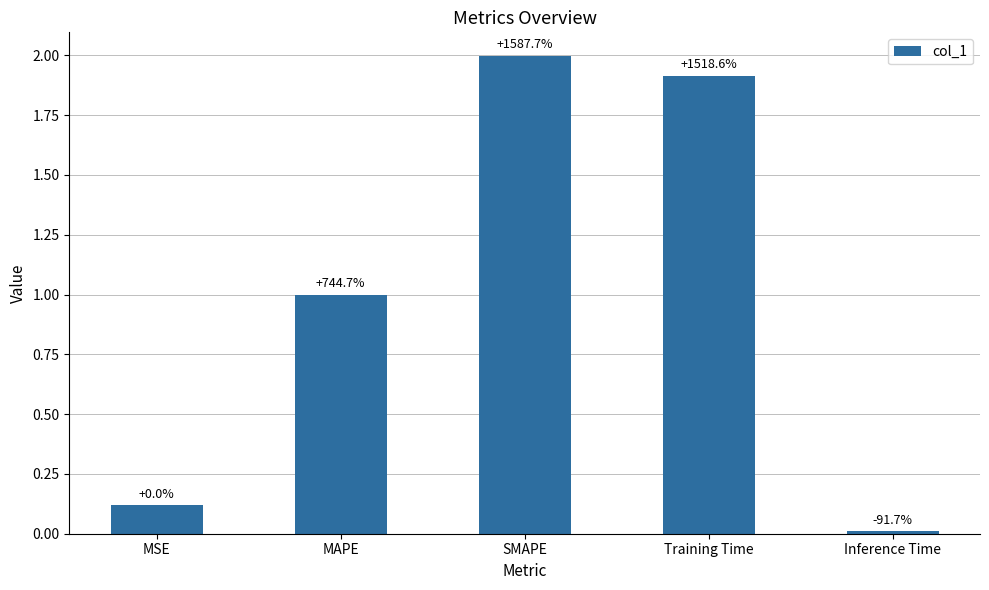

How many bars are there in total?

5